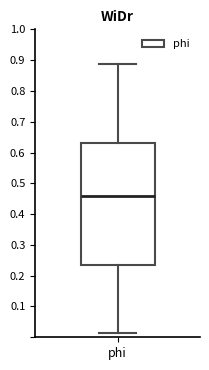

Where is the upper edge of the box for phi on the y-axis? The values are not printed on the chart, so give them approximately, as read against the axis.

0.63